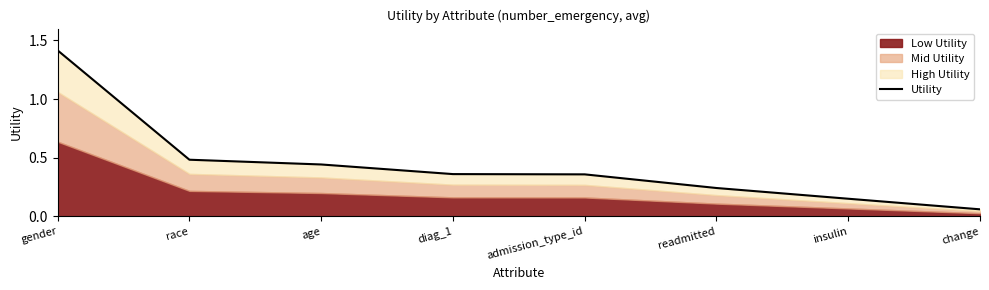

At which category does the chart reach its peak across all series?

gender